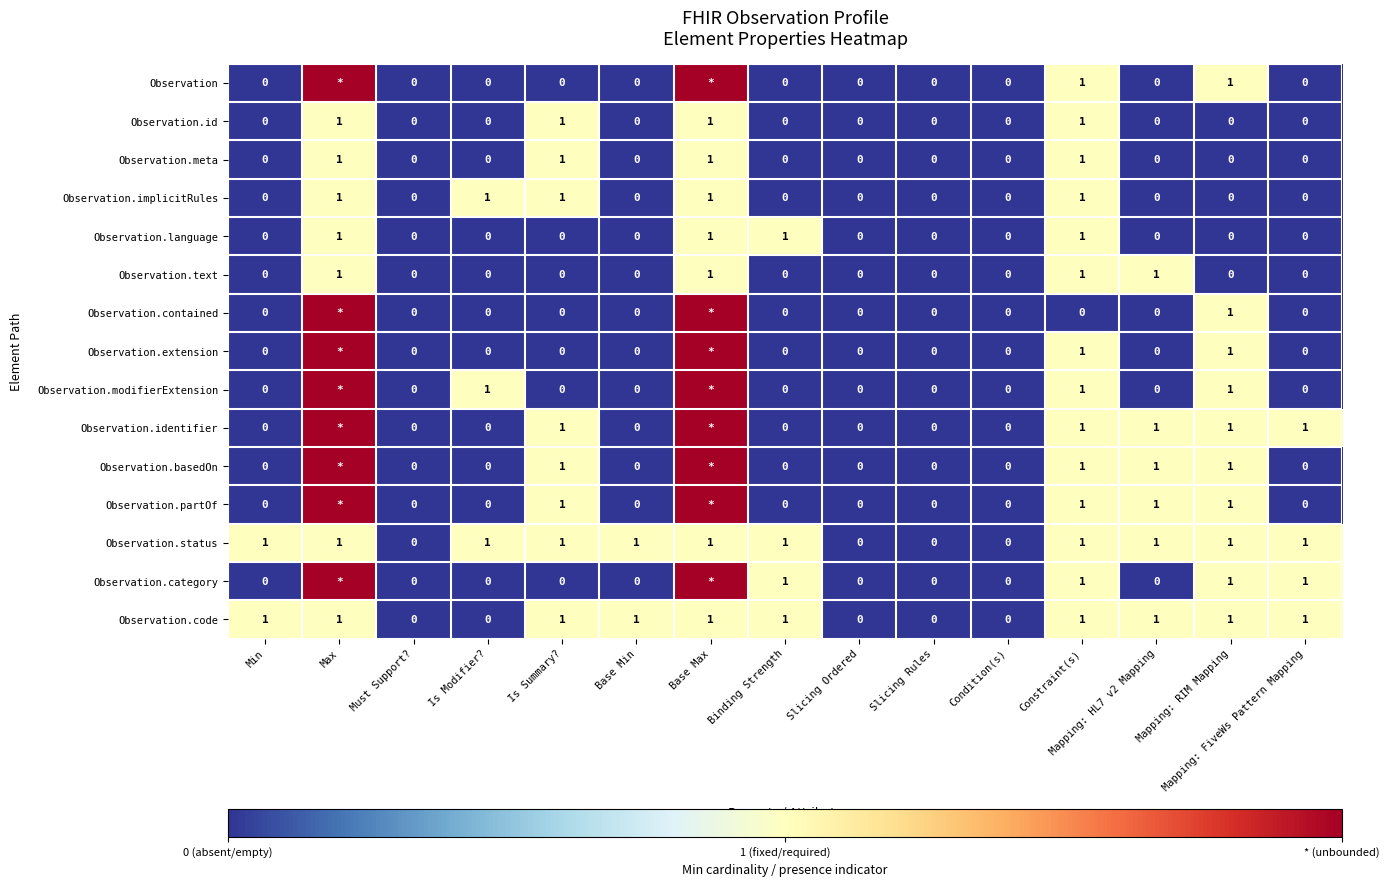

What is the total value across all series at Mapping: HL7 v2 Mapping?

6